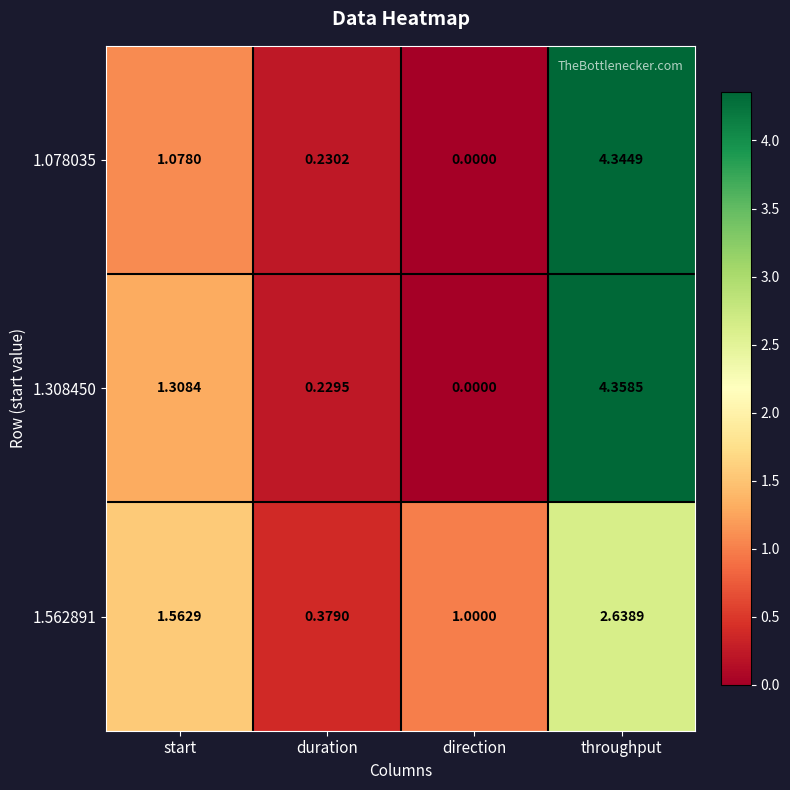

At which label does 1.562891 first exceed 1?

start